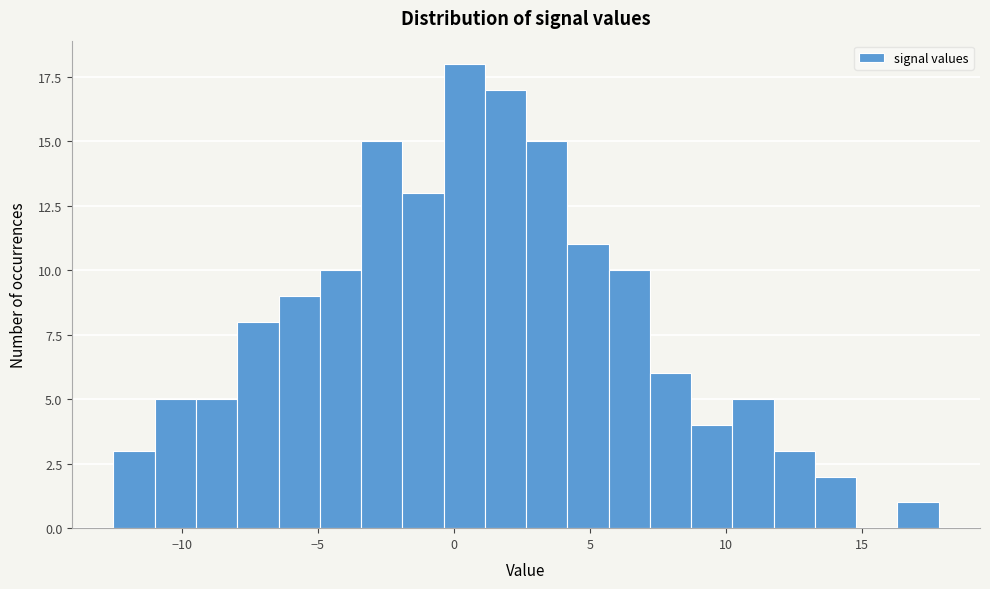

Read against the x-axis, roughly where is the centre of the tallest bar?

0.5